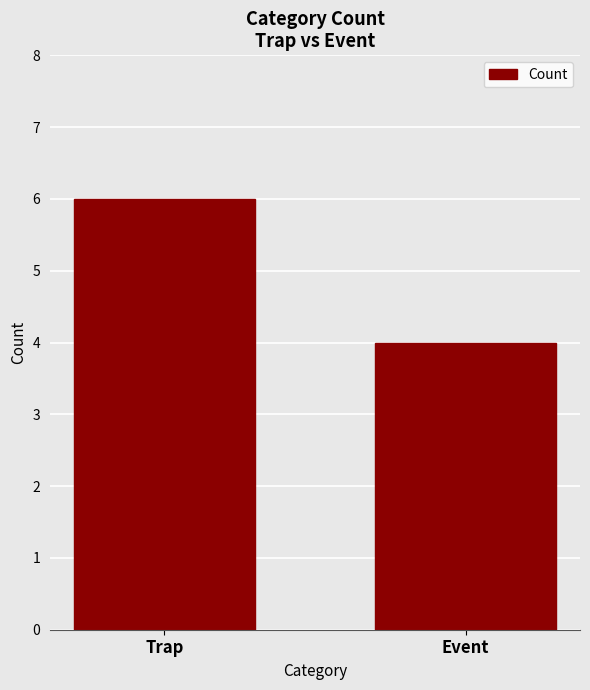

Count the number of data series in this chart.

1